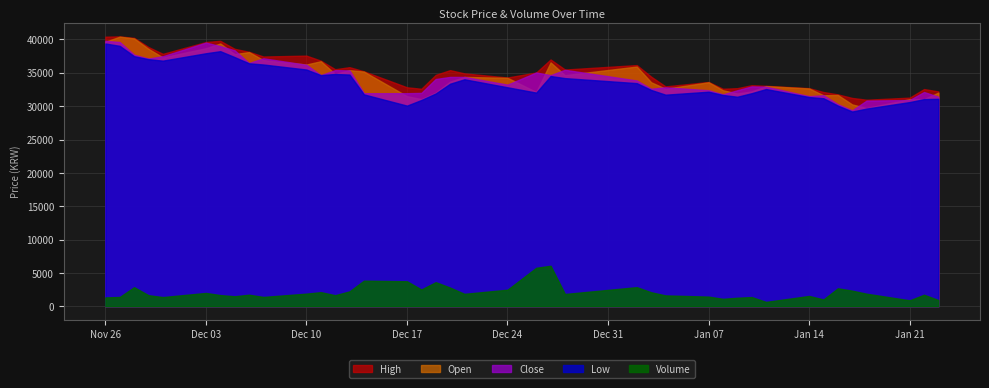

The value of Volume at 24 is 1065224. True or false?

False